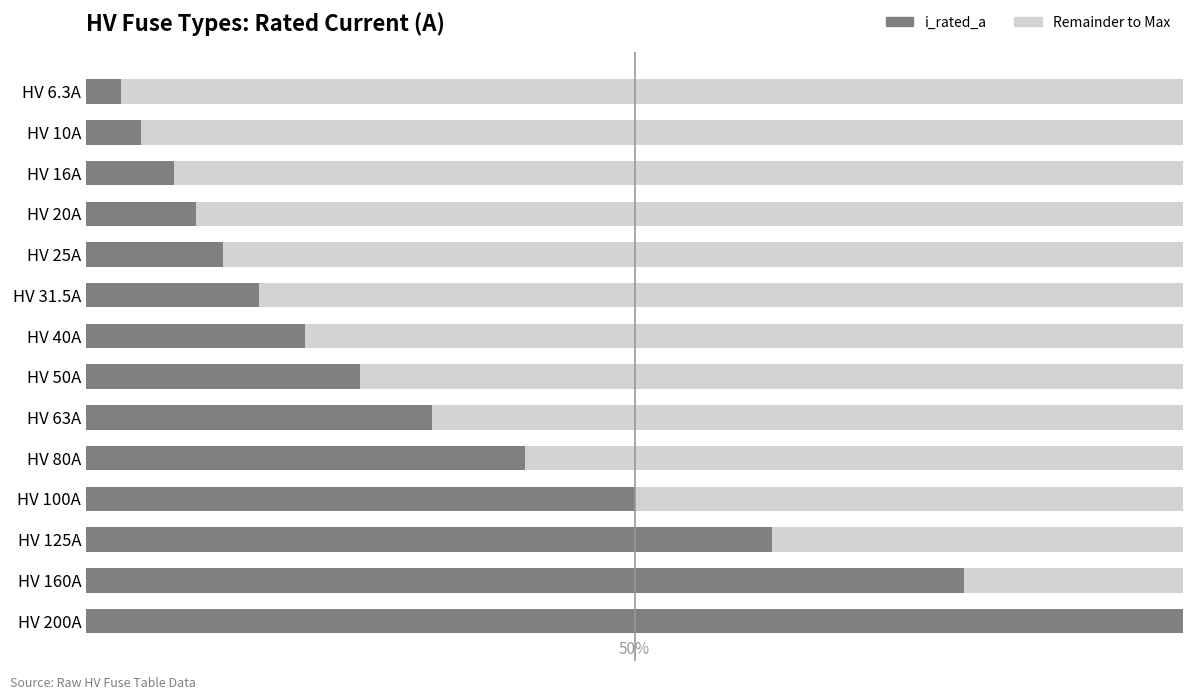

Rank the categories by value from highest to lowest.

HV 200A, HV 160A, HV 125A, HV 100A, HV 80A, HV 63A, HV 50A, HV 40A, HV 31.5A, HV 25A, HV 20A, HV 16A, HV 10A, HV 6.3A